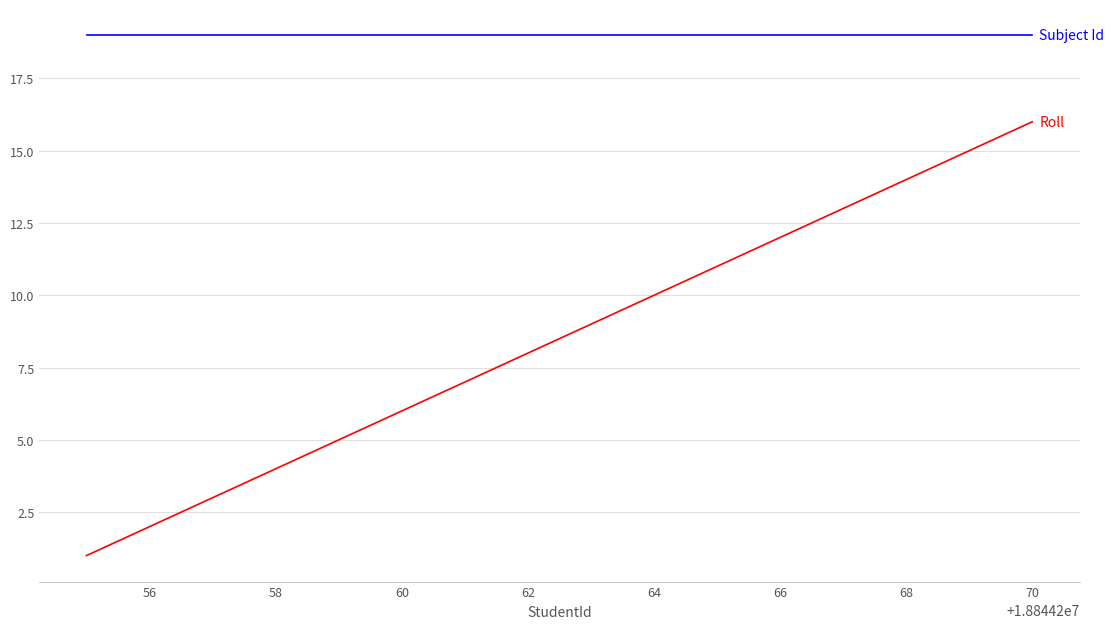

Is this an area chart (filled region under the line)?

No